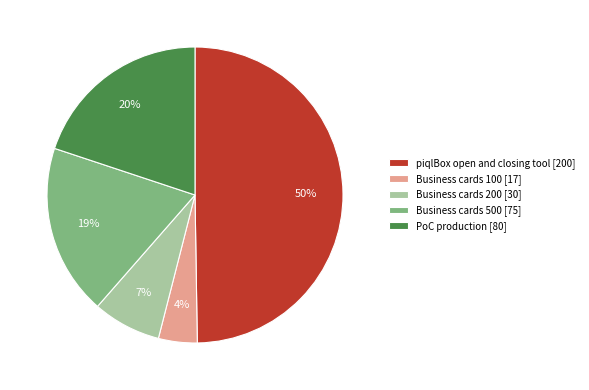

The Business cards 500 [75] slice represents 19% of the pie. True or false?

True